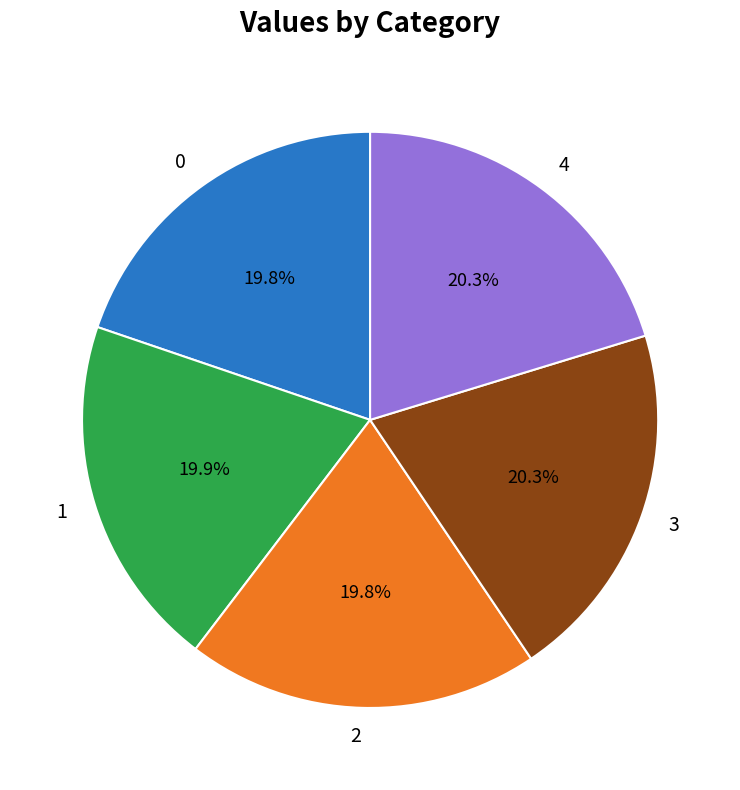

To the nearest percent, what percentage of the pie is 3?

20%